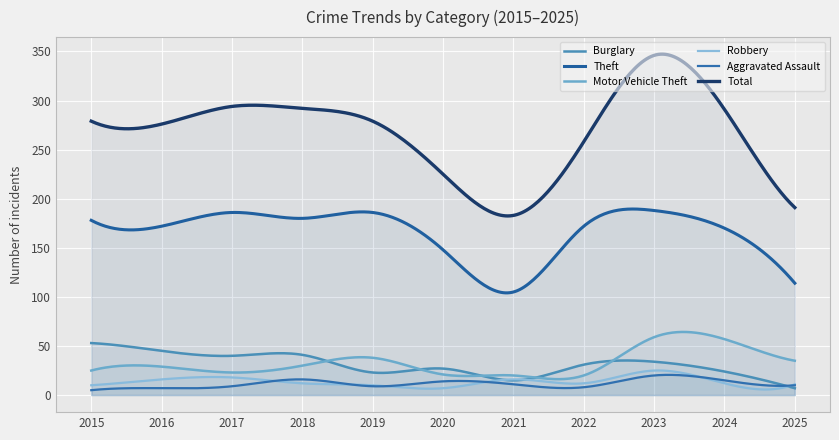

Reading left to right, what are all the values shown in this chart?

Burglary: 2015=53	2016=45	2017=40	2018=41	2019=23	2020=27	2021=15	2022=31	2023=34	2024=24	2025=7
Theft: 2015=178	2016=172	2017=186	2018=180	2019=186	2020=148	2021=105	2022=172	2023=188	2024=170	2025=114
Motor Vehicle Theft: 2015=25	2016=29	2017=23	2018=30	2019=38	2020=21	2021=20	2022=20	2023=59	2024=57	2025=35
Robbery: 2015=10	2016=16	2017=18	2018=12	2019=10	2020=7	2021=16	2022=12	2023=25	2024=12	2025=11
Aggravated Assault: 2015=5	2016=7	2017=9	2018=16	2019=9	2020=14	2021=11	2022=8	2023=20	2024=15	2025=10
Total: 2015=279	2016=276	2017=294	2018=292	2019=279	2020=225	2021=183	2022=258	2023=346	2024=291	2025=191